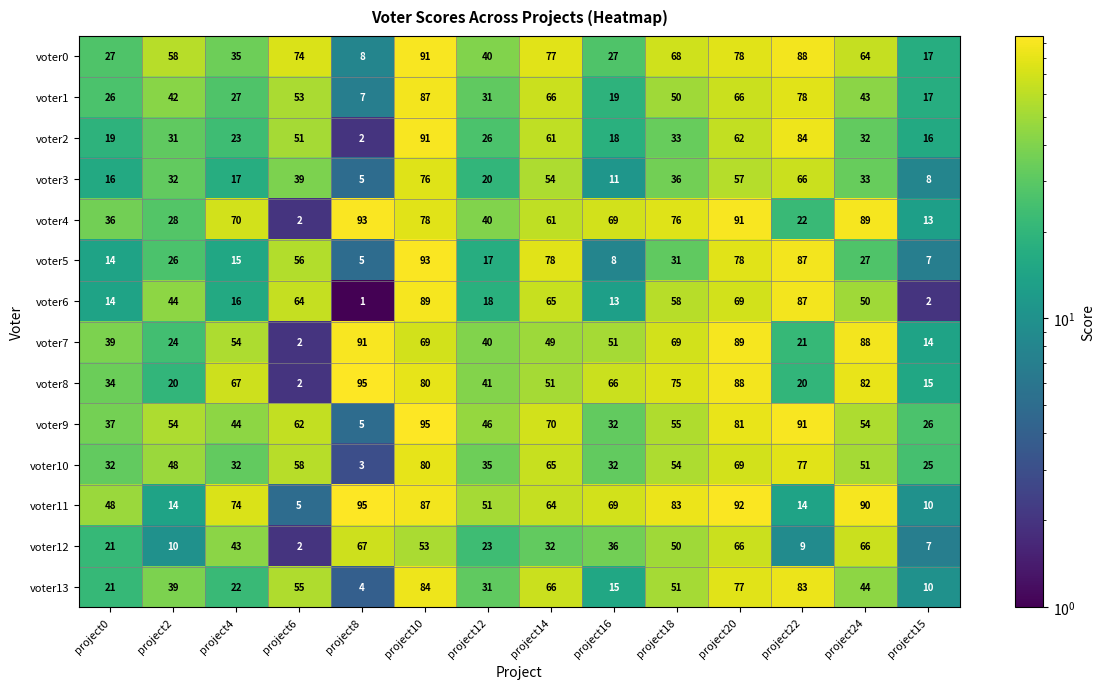

Which series has the widest spread of values?

voter8